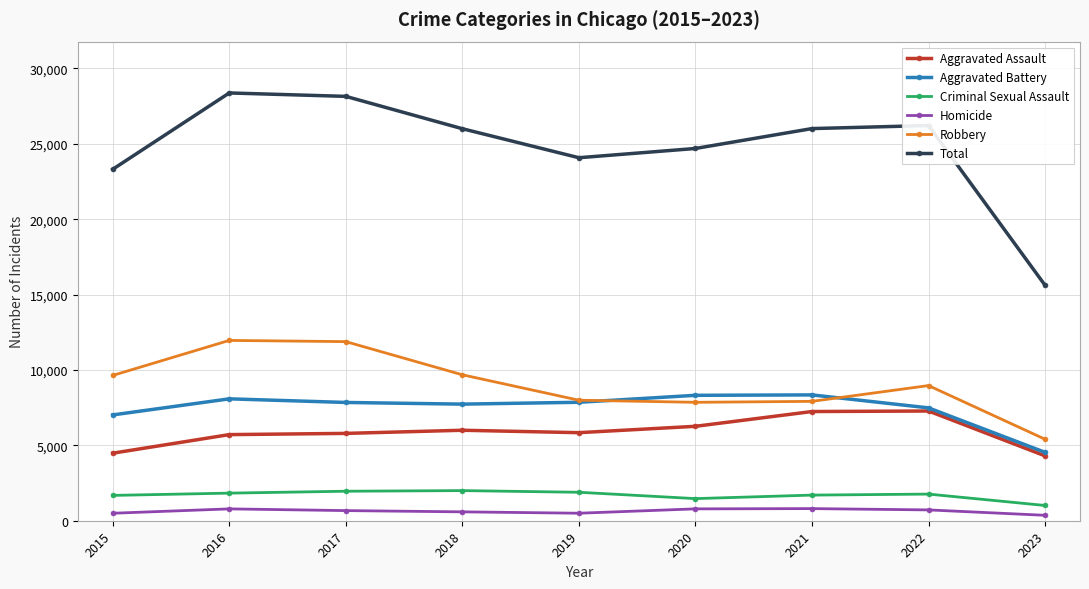

How many distinct data groups are displayed?

6